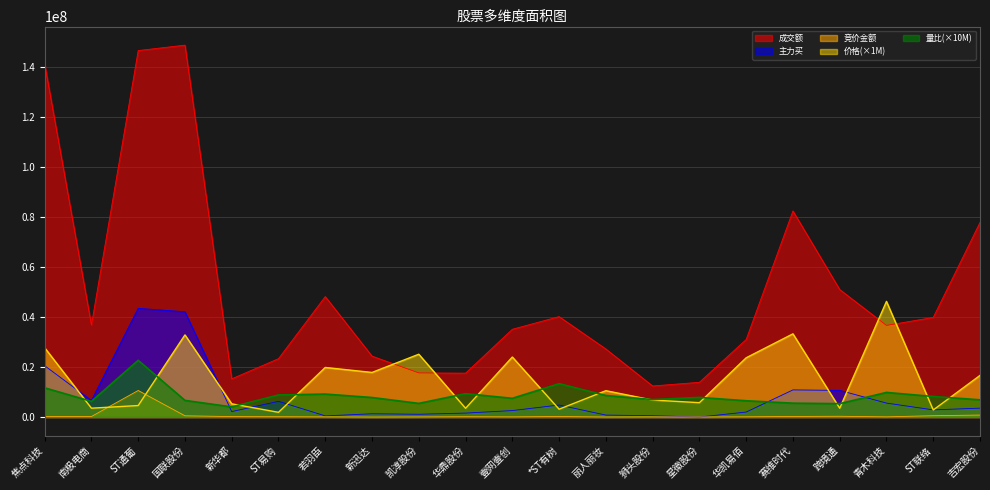

Which label corresponds to the largest value in the chart?

国联股份